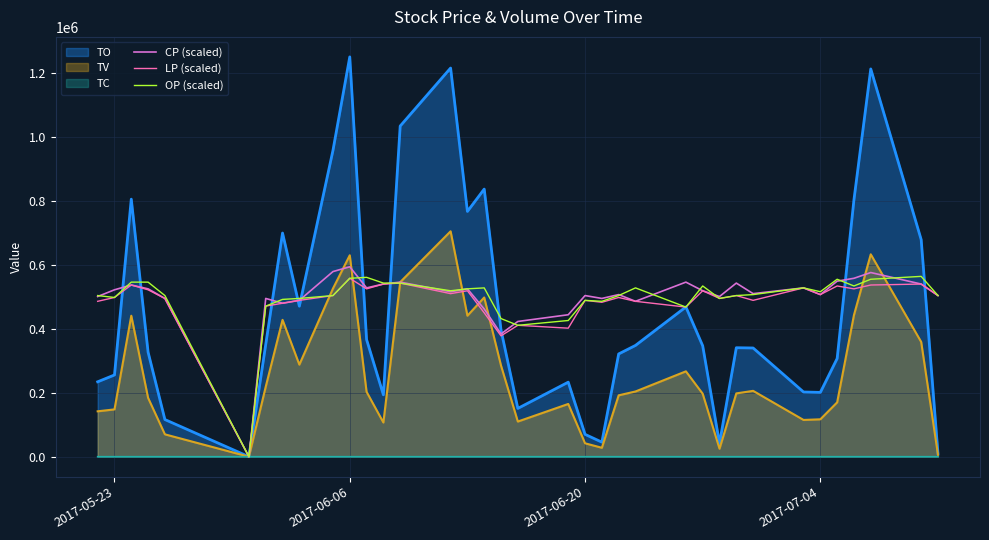

What is the maximum value for OP (scaled)?

564000.0